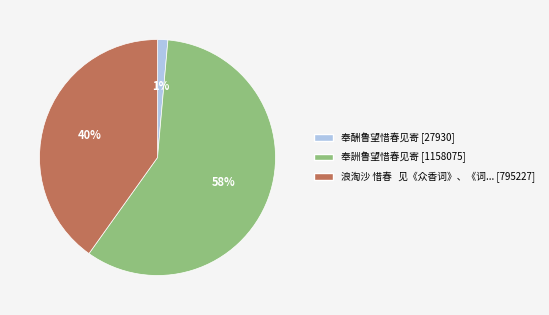

To the nearest percent, what is the average slice percentage?

33%